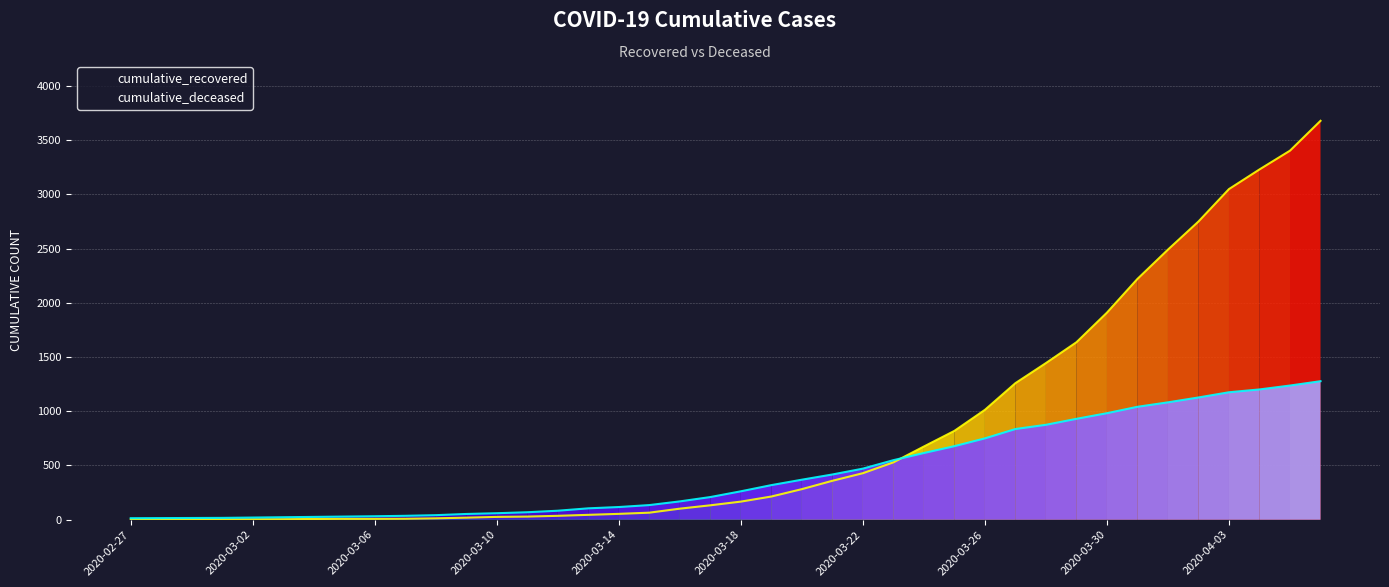

Which series has the largest total across all categories?

cumulative_recovered